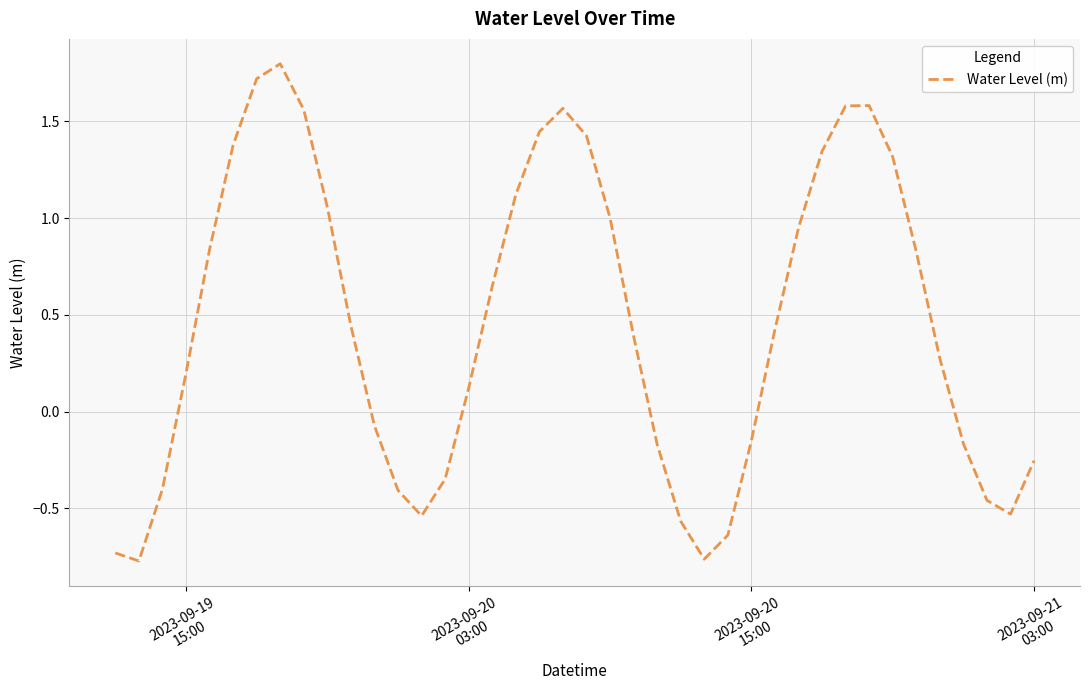

What is the greatest value displayed?

1.8